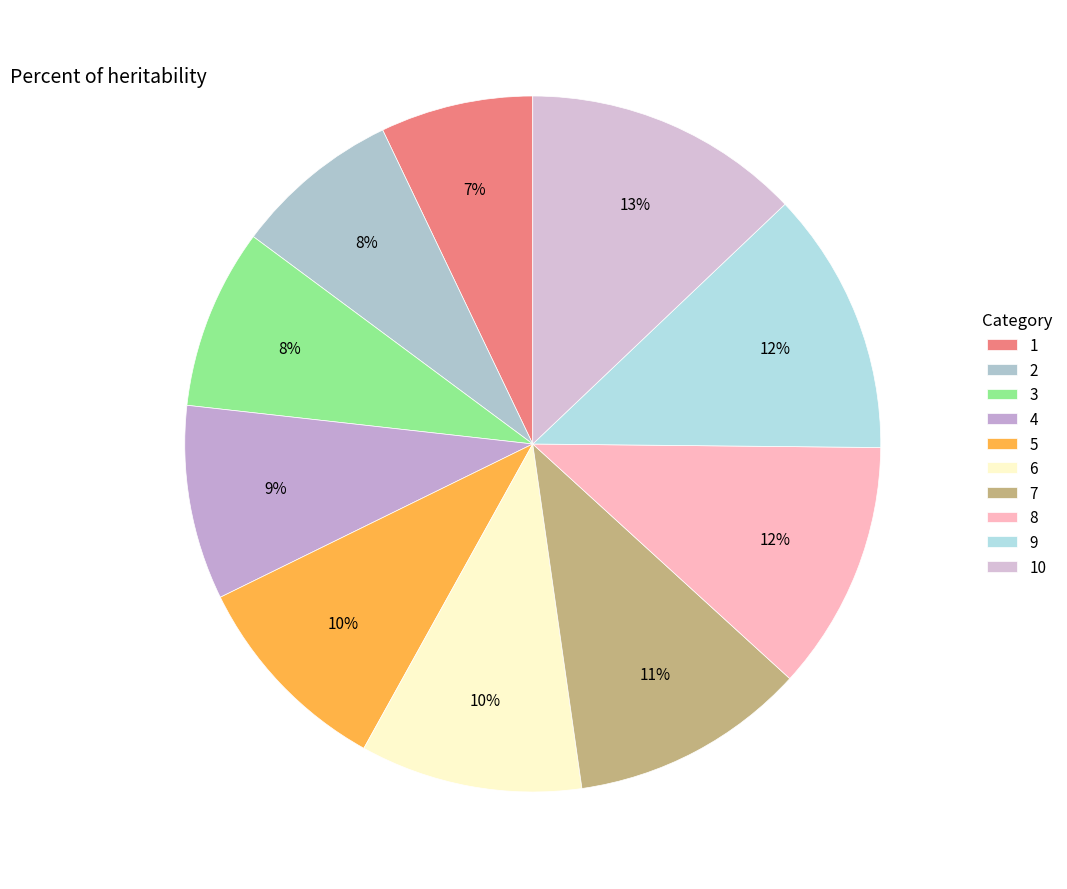

To the nearest percent, what portion does 6 represent?

10%